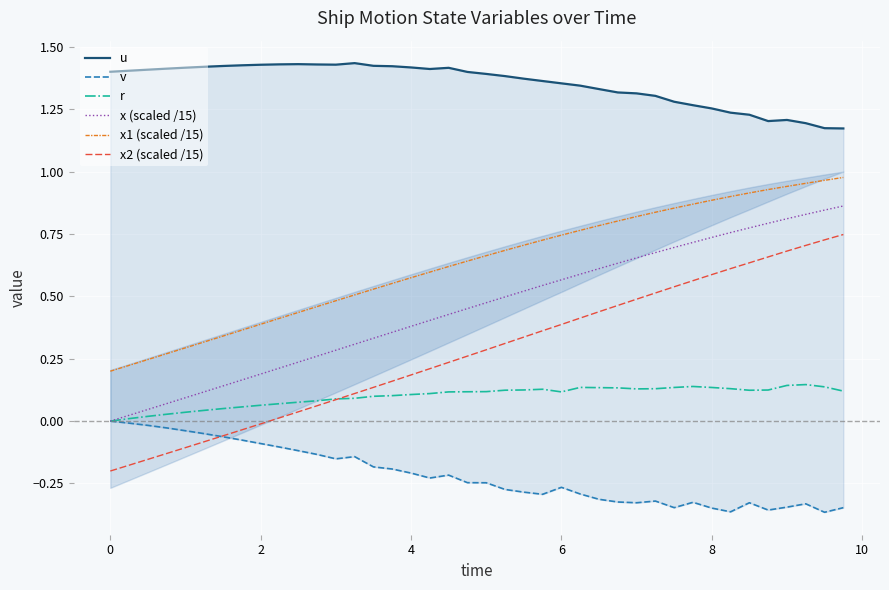

In r, how many points are lower than both neighbors (excluding endpoints)?

3